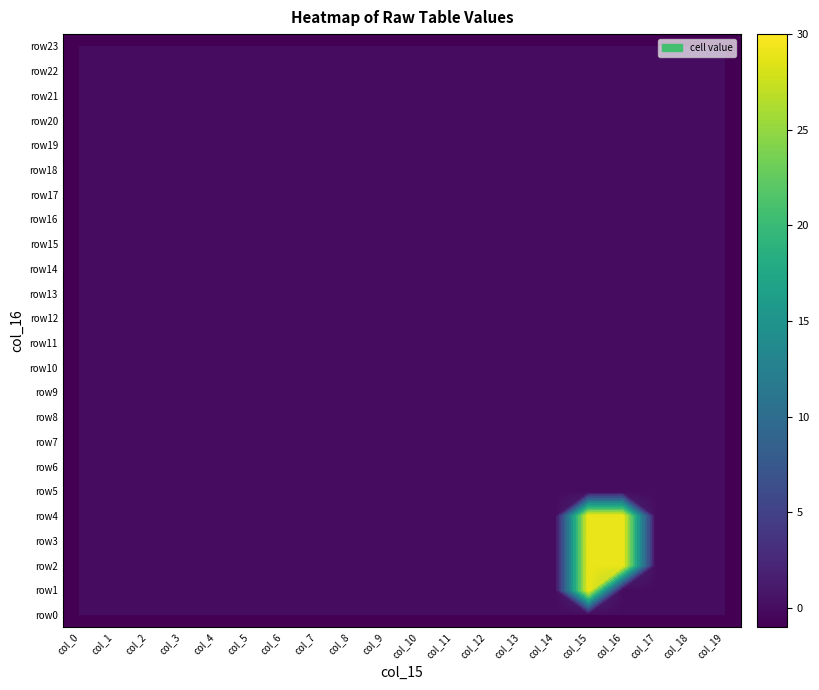

Rank the series at col_16 from highest to lowest value.

row2, row3, row4, row0, row1, row5, row6, row7, row8, row9, row10, row11, row12, row13, row14, row15, row16, row17, row18, row19, row20, row21, row22, row23